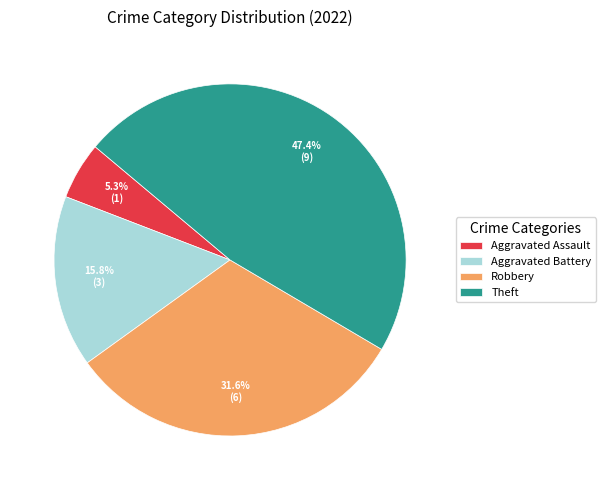

Which category has the smallest portion of the pie?

Aggravated Assault